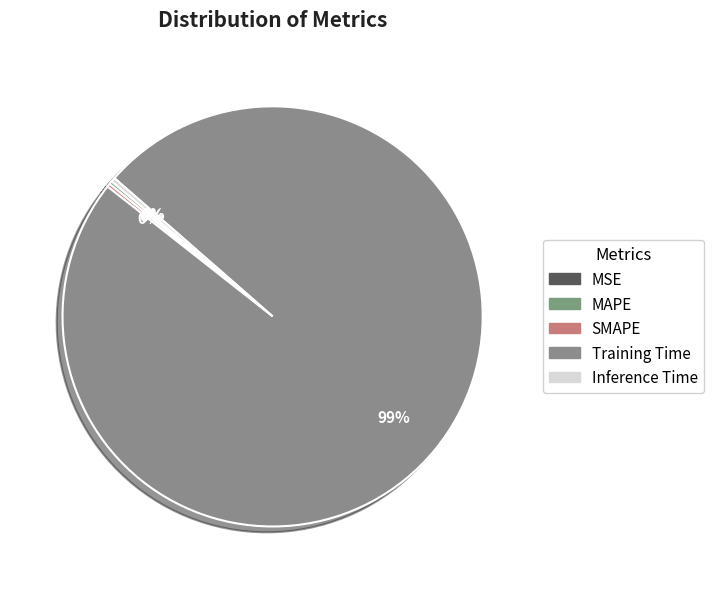

Is it true that MAPE is 0% of the pie?

True